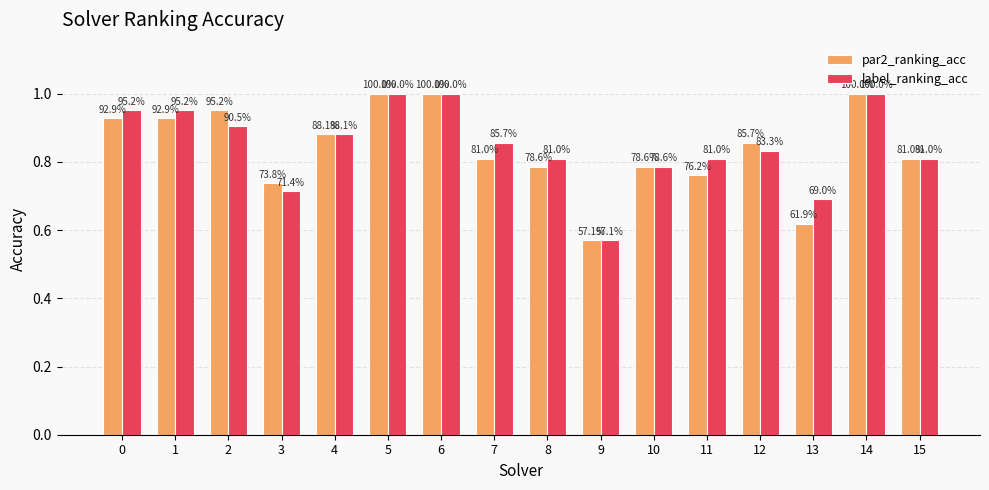

At which category is the sum across all series the highest?

5